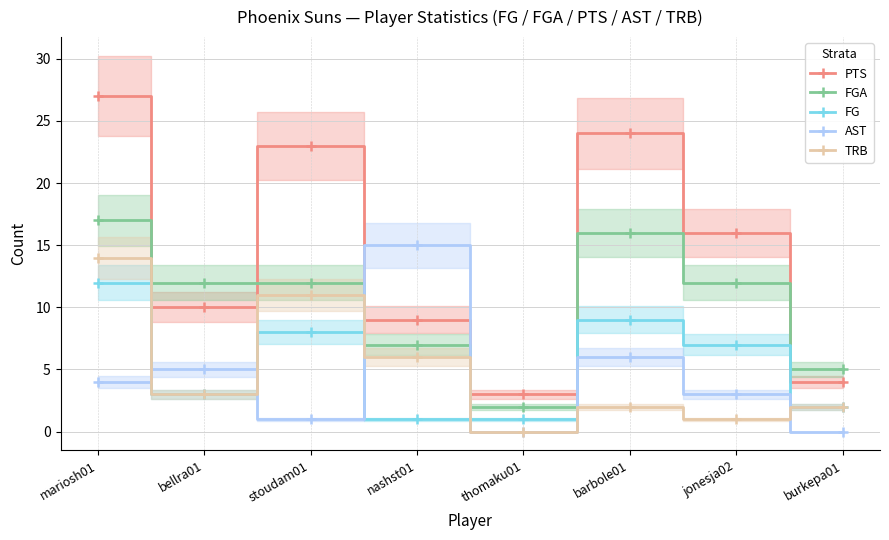

Which series has the largest range (max minus min)?

PTS